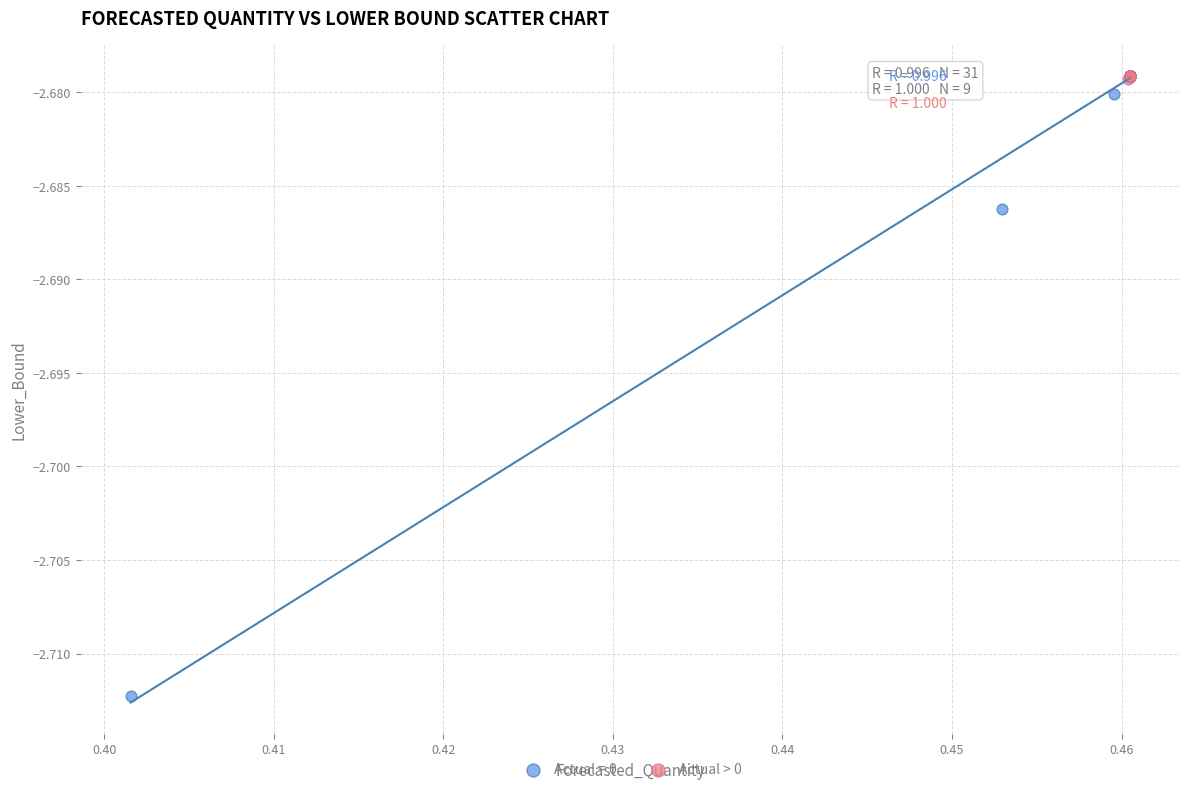

Which series has the widest spread of Y values?

Actual = 0